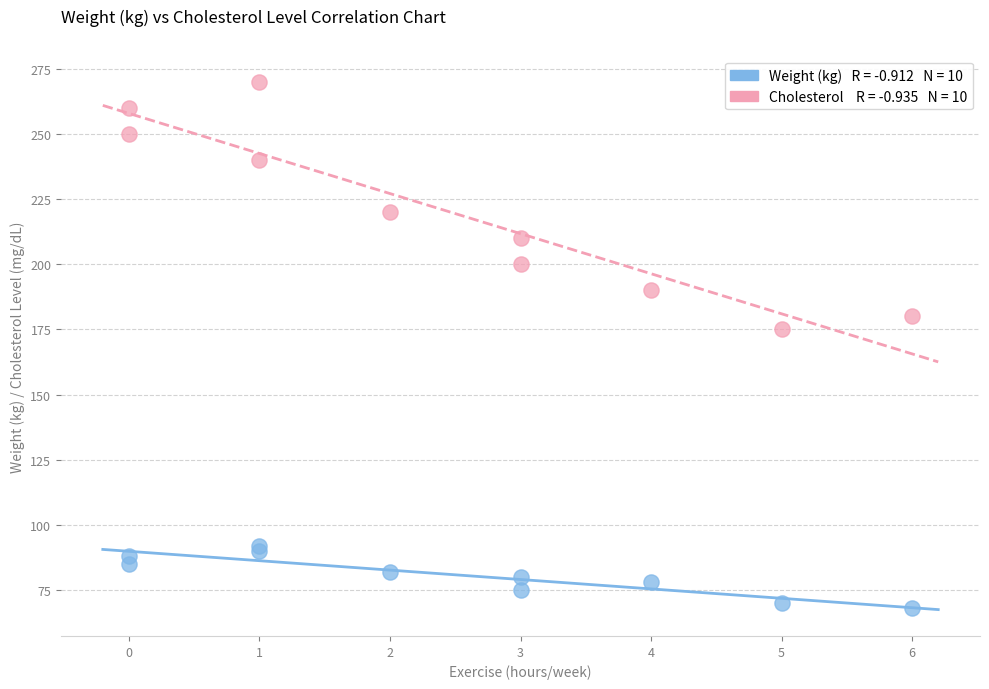

Across all series, what Y value is closest to 169?

175